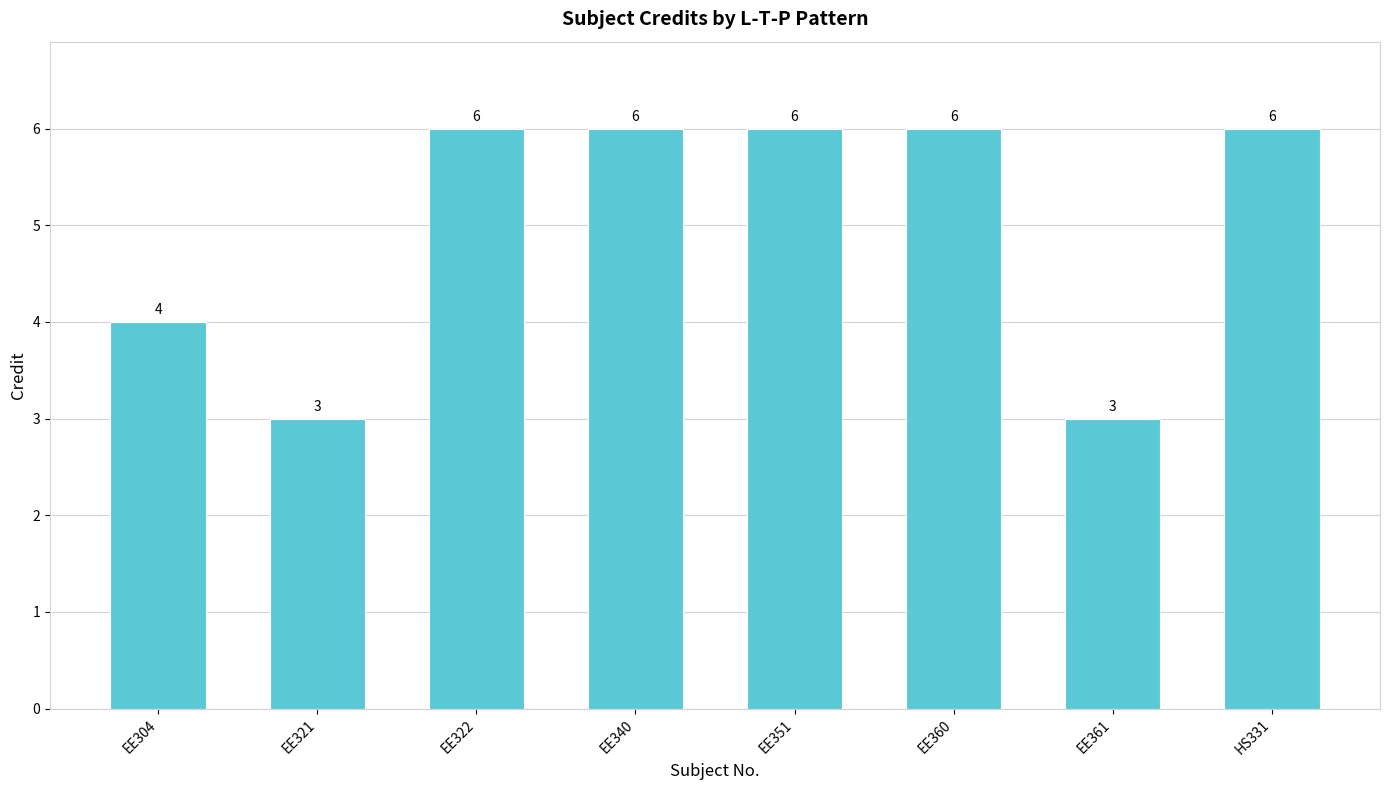

What position from the left is EE360?

6